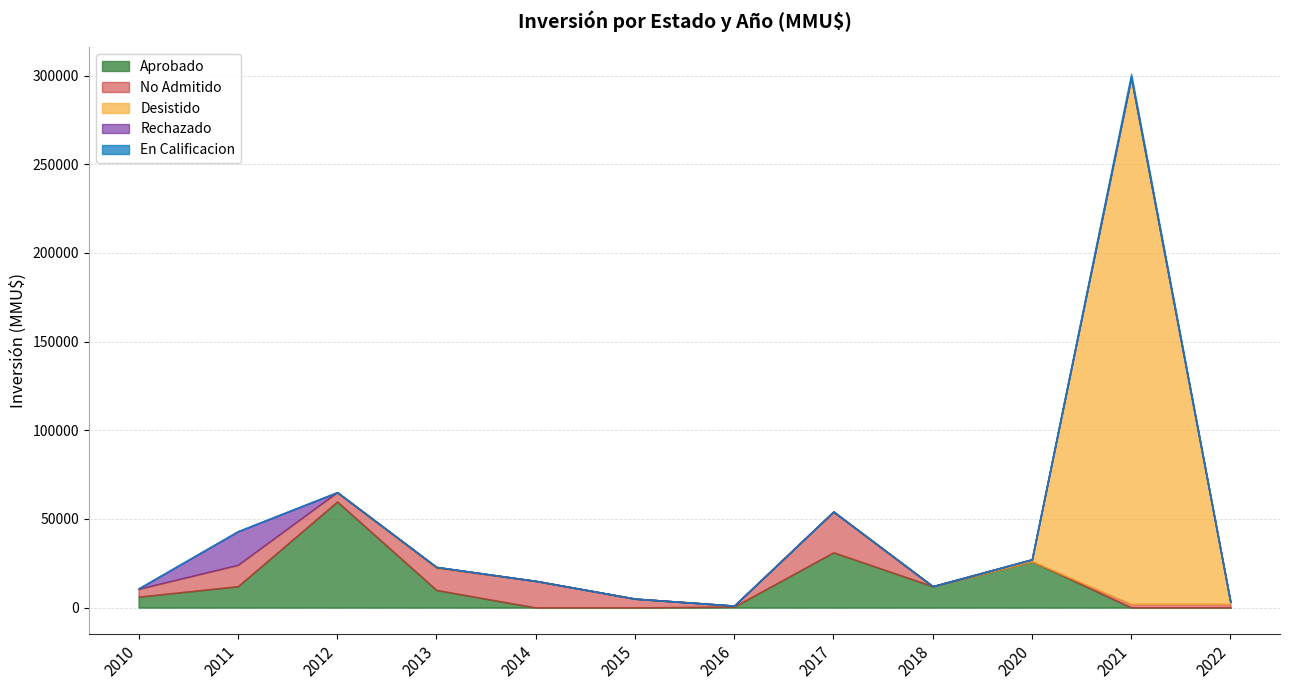

True or false: Desistido has a value of -130625 at 2017.

False